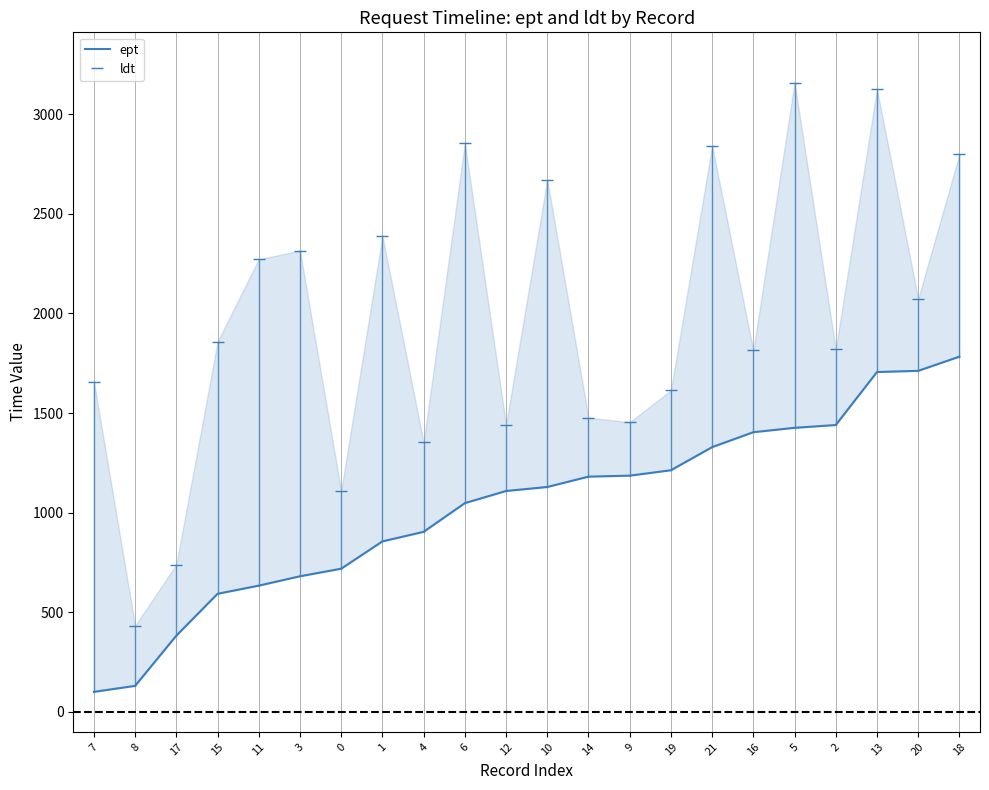

Which series has the largest range (max minus min)?

ldt